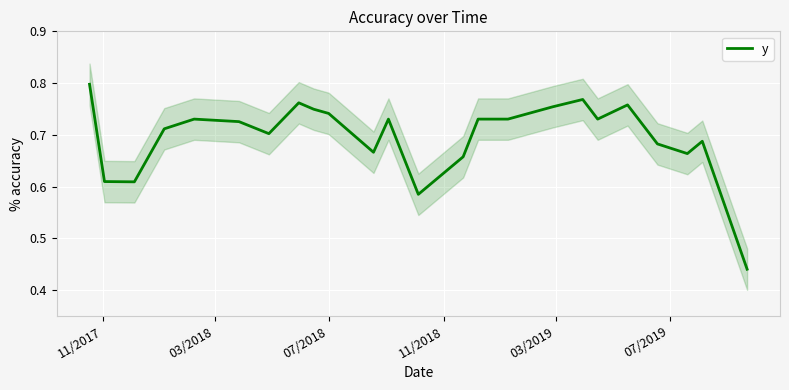

The chart shows a value of 0.9 at 03/2018. True or false?

False